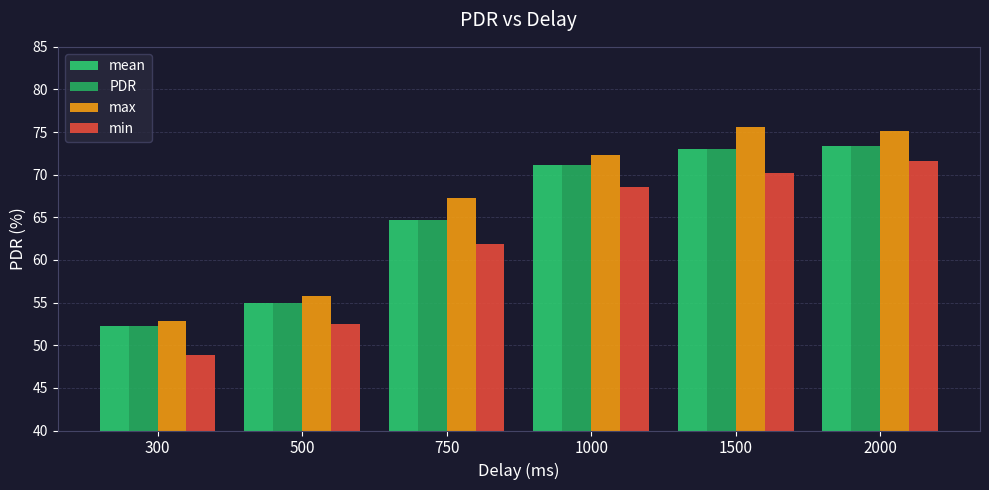

At which category is the sum across all series the highest?

2000